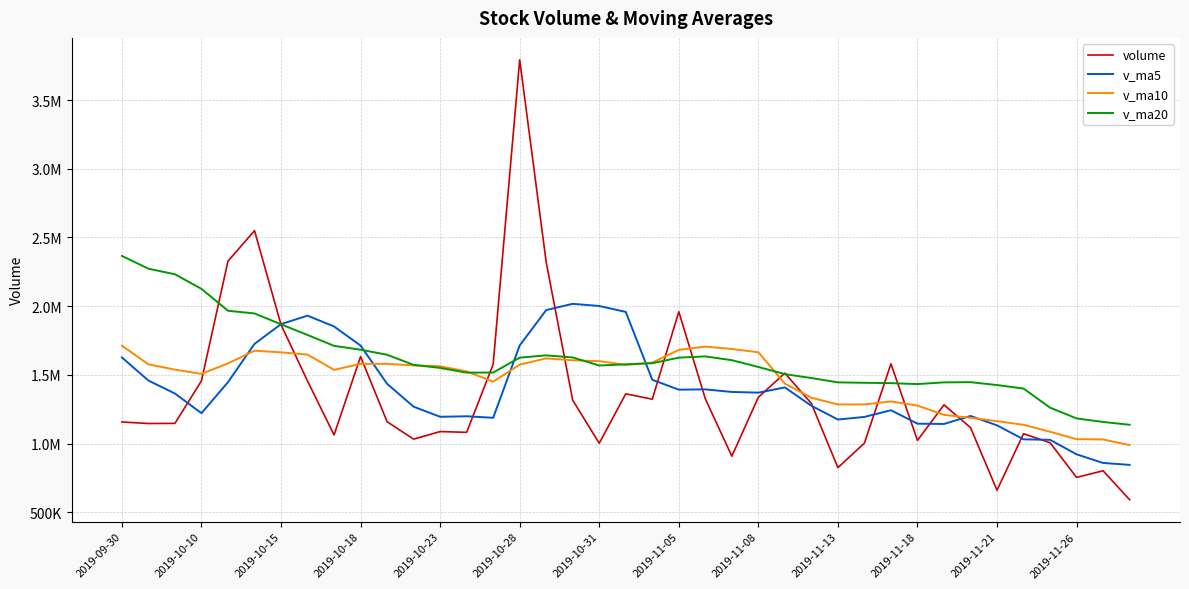

At how many categories does at least one series exceed 3124747?

1